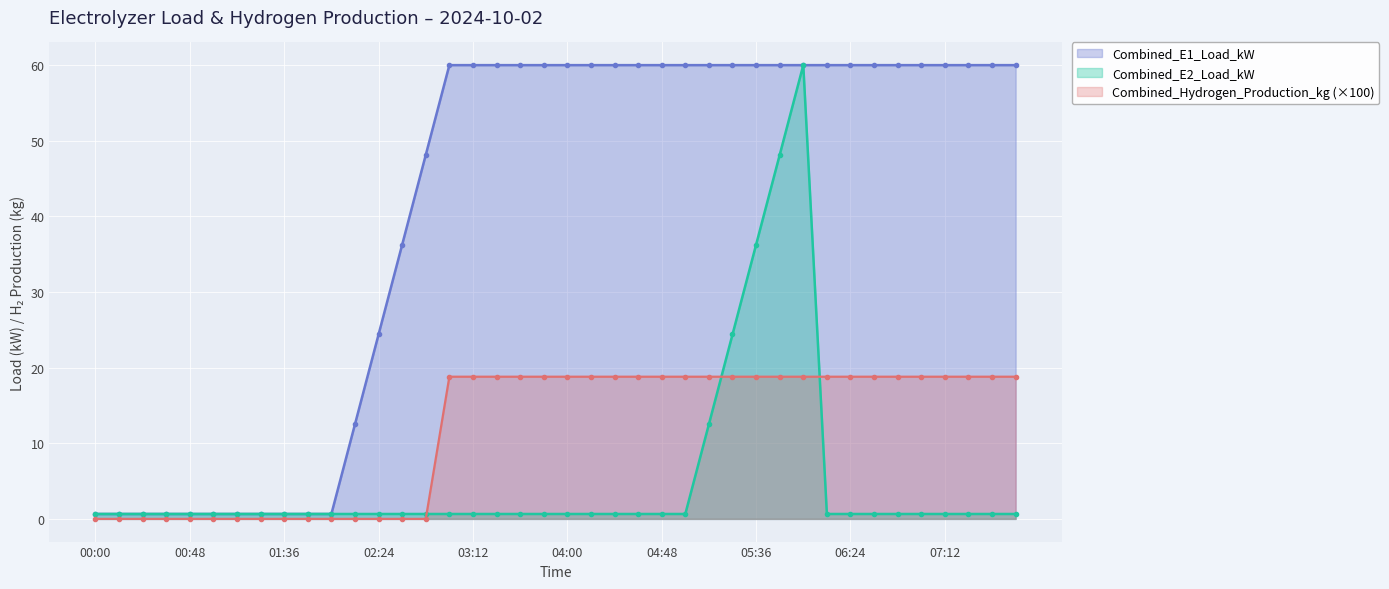

True or false: Combined_E2_Load_kW has more than 2 interior local peaks.

False